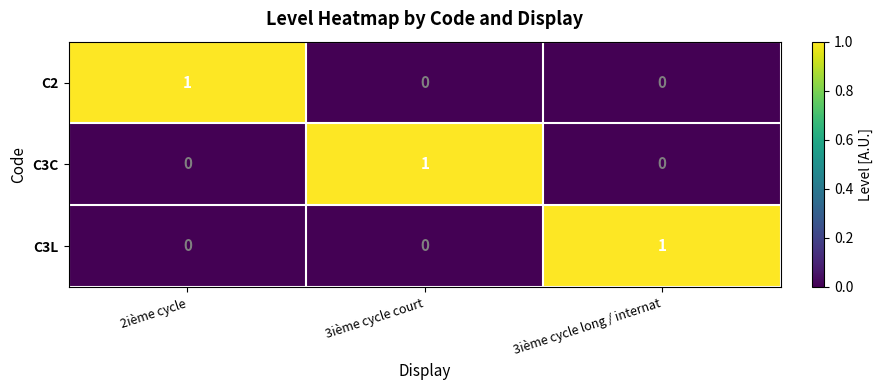

How many data points does each series have?

3